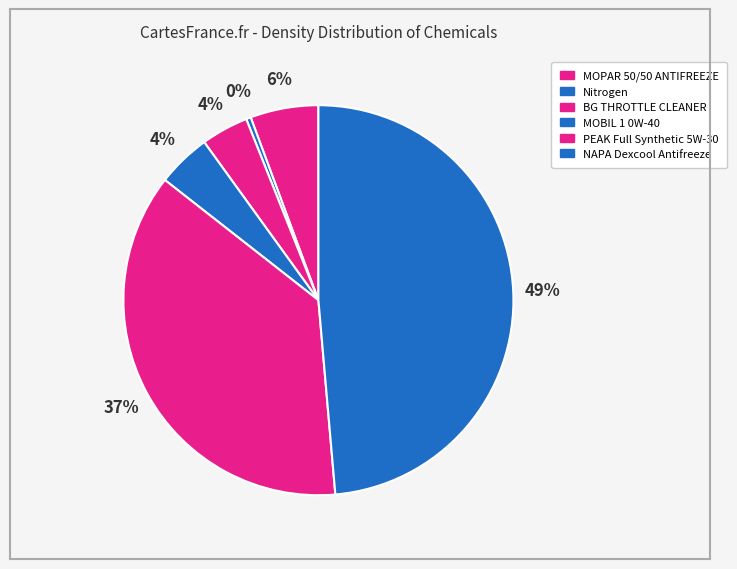

Is Nitrogen the majority of the pie?

No